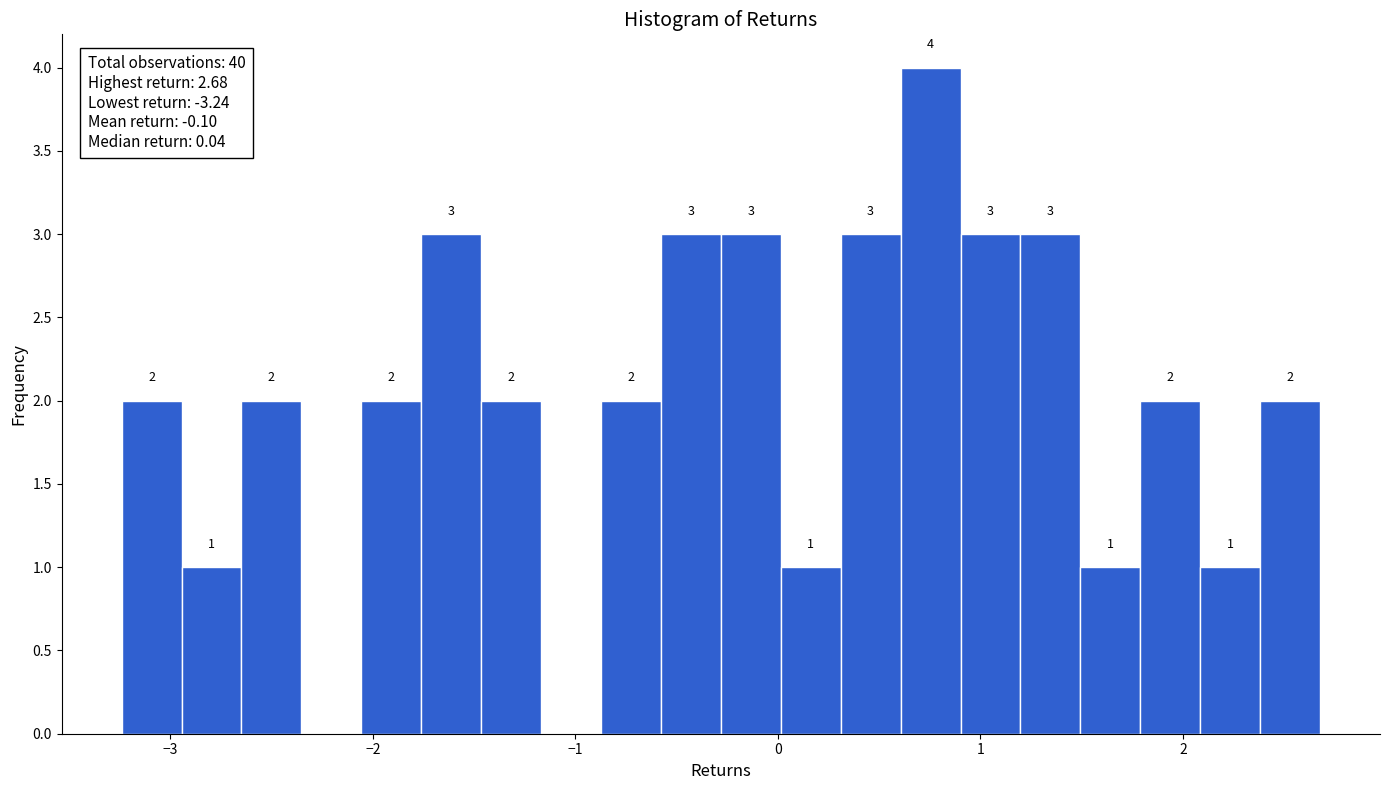

Read against the x-axis, roughly where is the centre of the tallest bar?

0.8